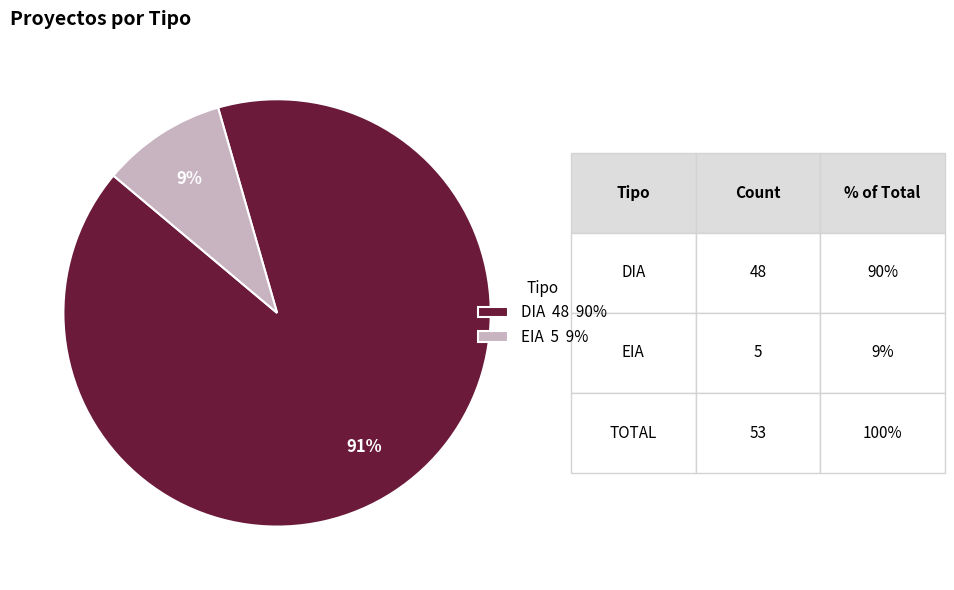

To the nearest percent, what is the average slice percentage?

50%